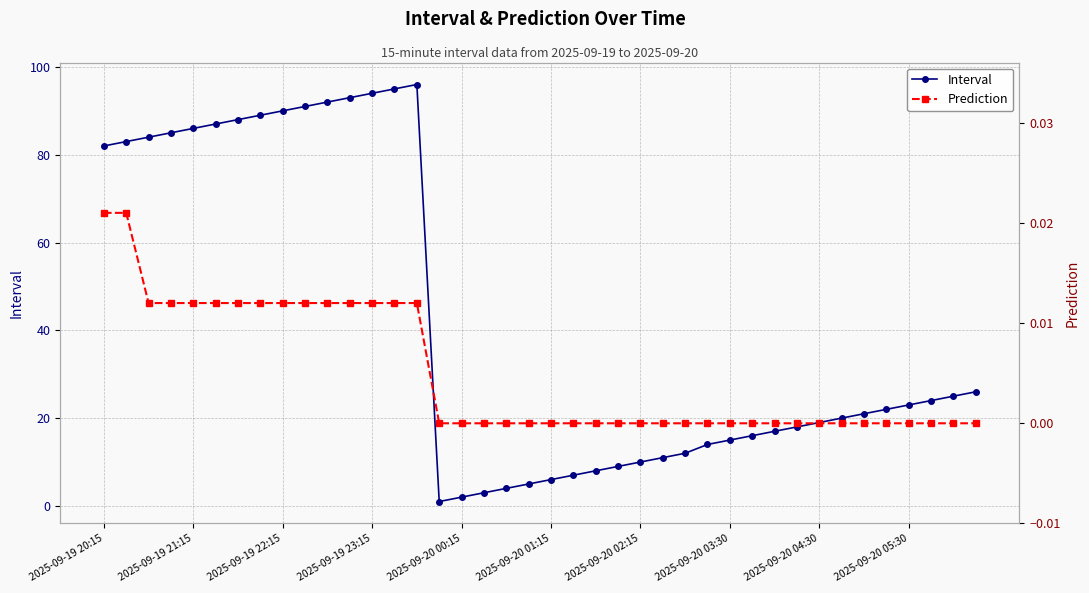

Between 31 and 32, which series saw the biggest shift?

Interval